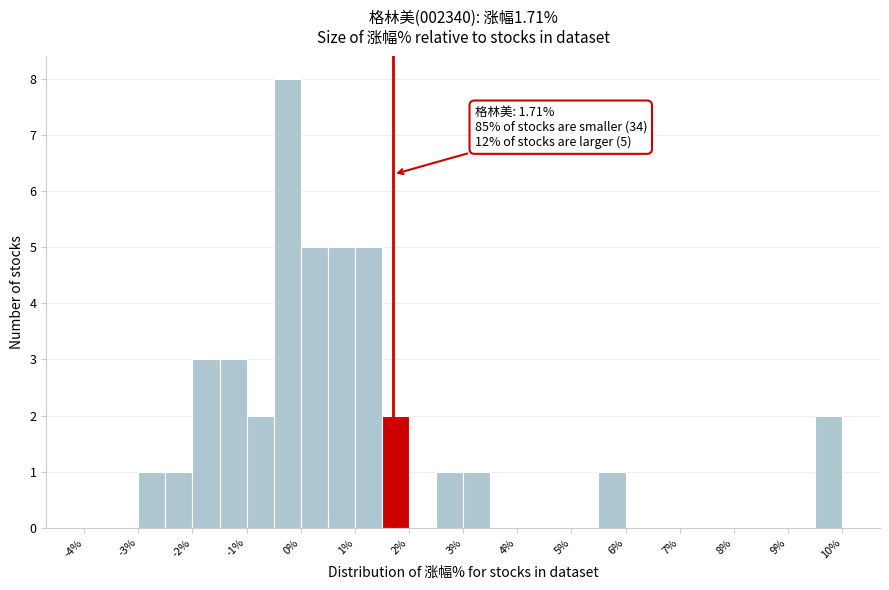

Over which range of the x-axis is the bar tallest?

-0.5 to 0.0